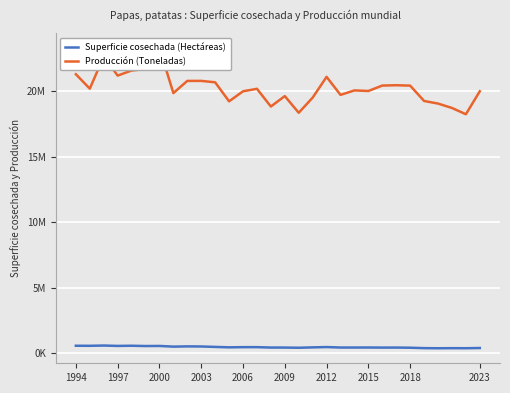

True or false: Superficie cosechada (Hectáreas) and Producción (Toneladas) intersect in this chart.

False